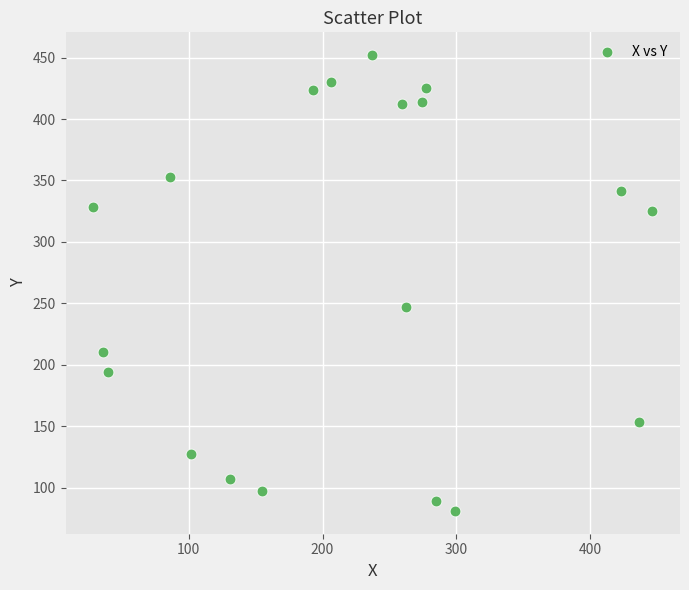

What is the range of X values (max minus min)?

417